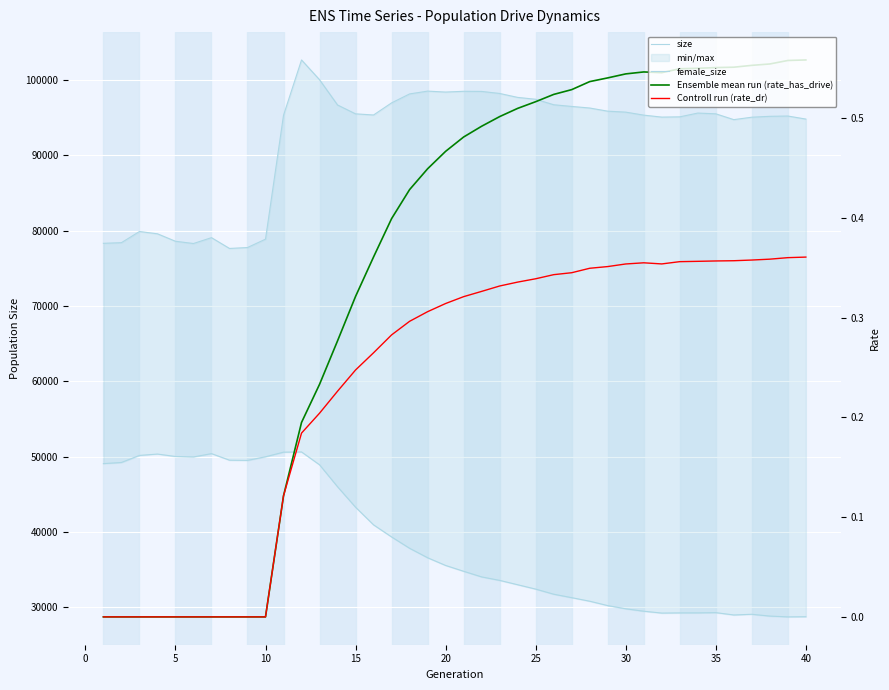

Rank the series at 40 from highest to lowest value.

size, female_size, Ensemble mean run (rate_has_drive), Controll run (rate_dr)